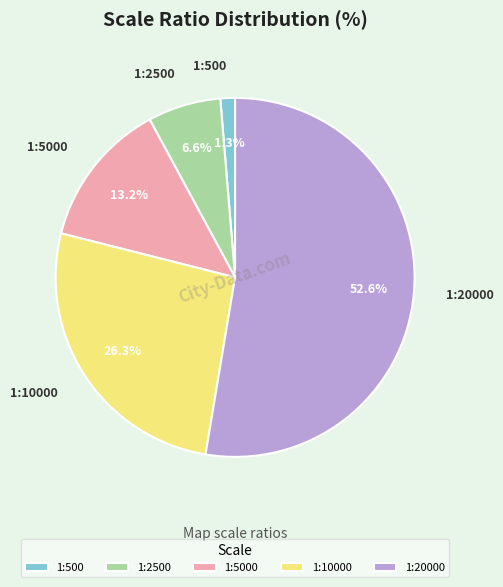

How much of the chart is everything except 1:500?

98.7%